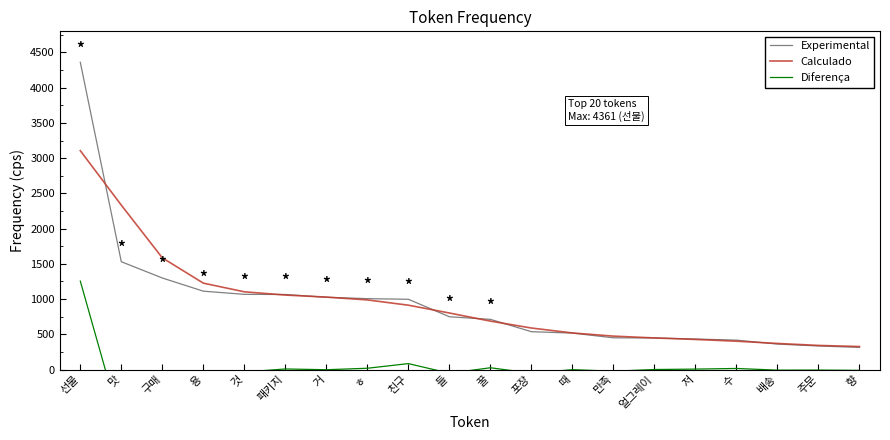

Between which two adjacent categories do Calculado and Experimental first intersect?

선물 and 맛